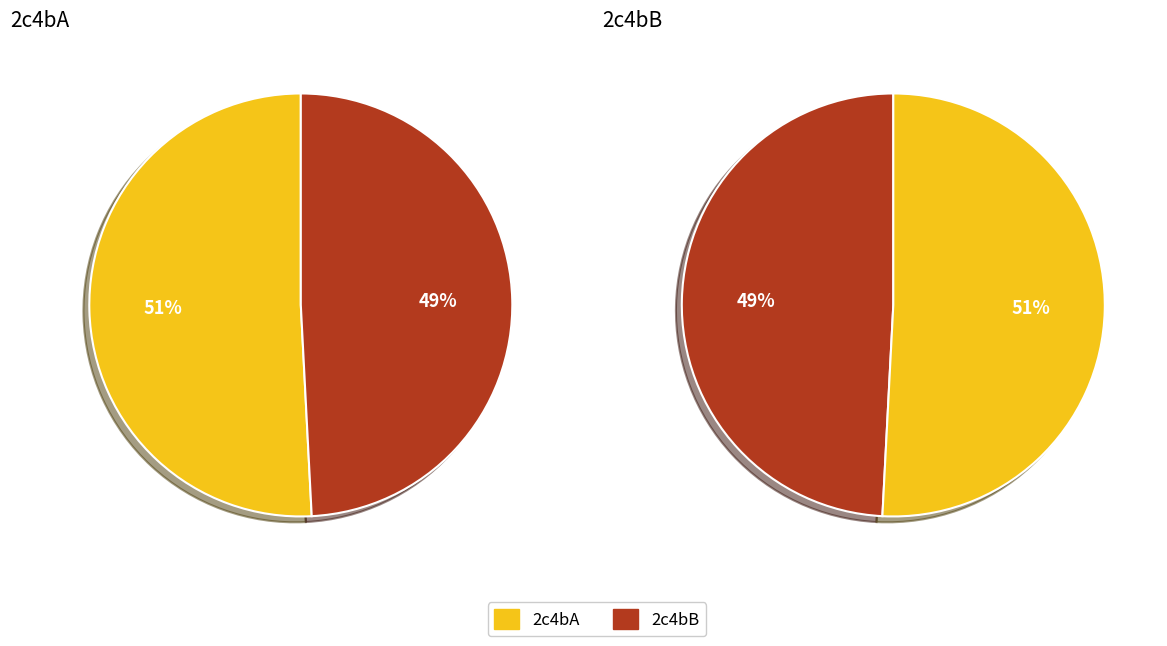

True or false: 2c4bB accounts for 64% of the total.

False